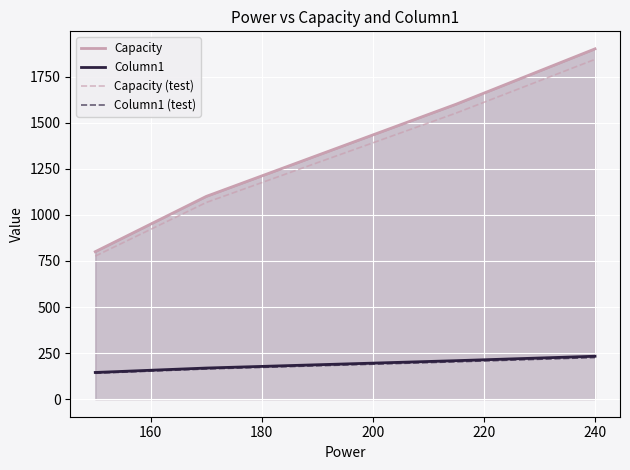

At 140, list the series in order from largest to smallest.

Capacity, Capacity (test), Column1, Column1 (test)